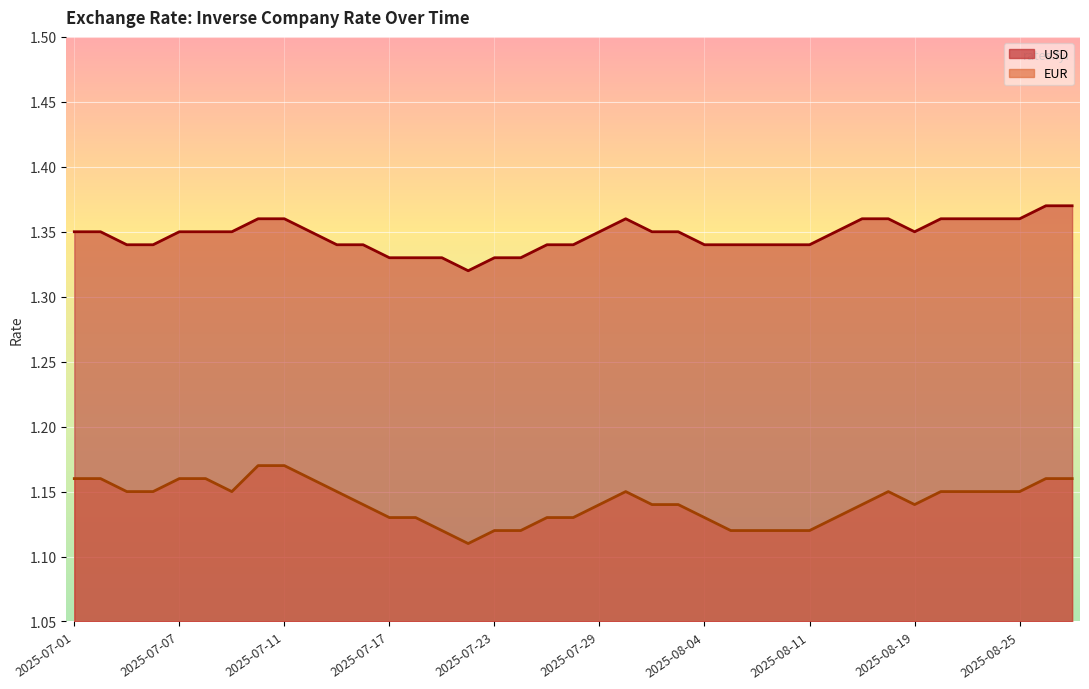

Is the value of EUR at 2025-08-25 greater than the value of USD at 2025-07-21?

No